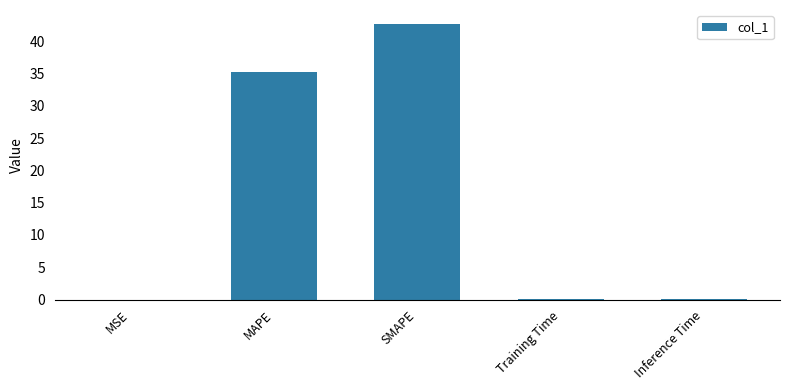

What is the sum of all values?

78.0